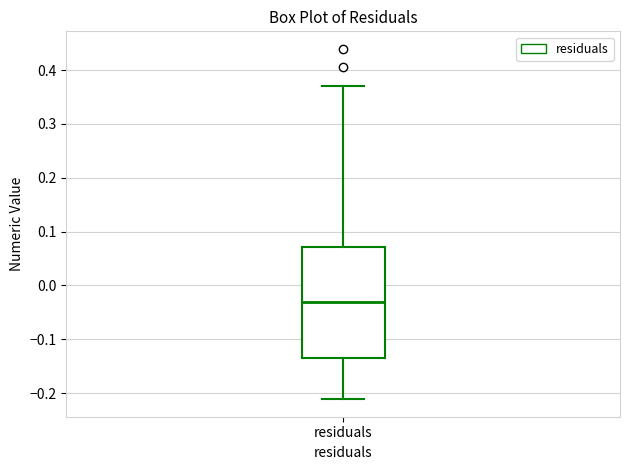

Read this box plot against the y-axis: the position of the median line, the range covered by the box, and the ends of both whiskers. The values are not printed on the chart, so give them approximately, as read against the axis.

median -0.03, box -0.13 to 0.07, whiskers -0.21 to 0.37